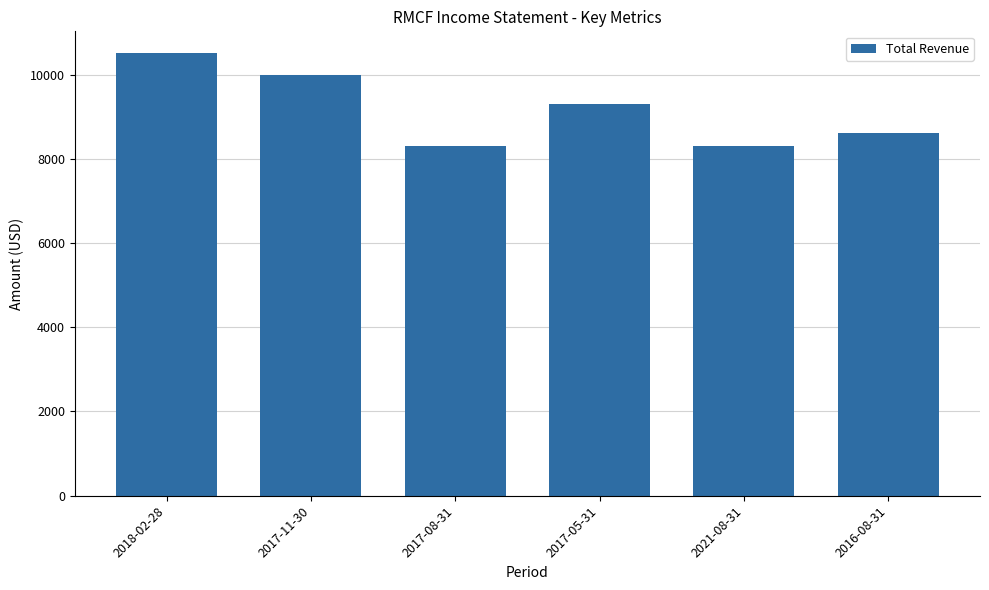

At which label is the value closest to 9400?

2017-05-31